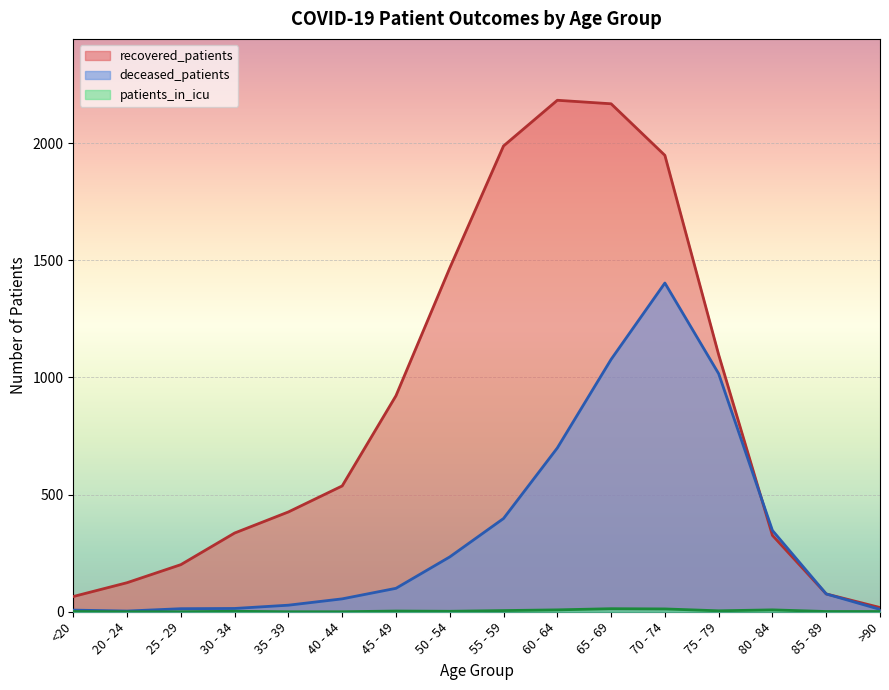

True or false: patients_in_icu and deceased_patients intersect in this chart.

False